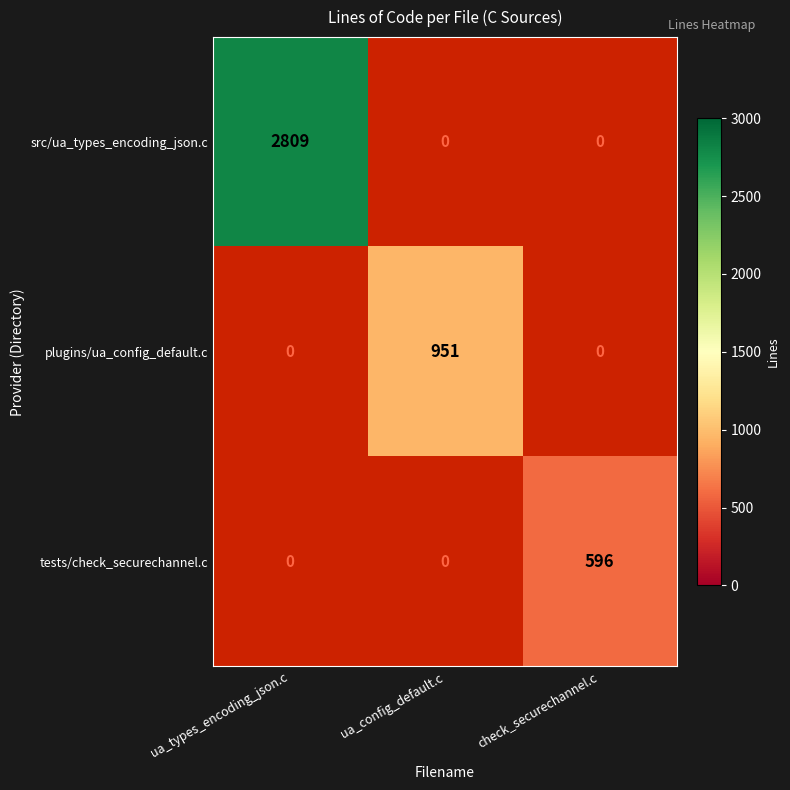

Which category has the lowest value across all series?

check_securechannel.c